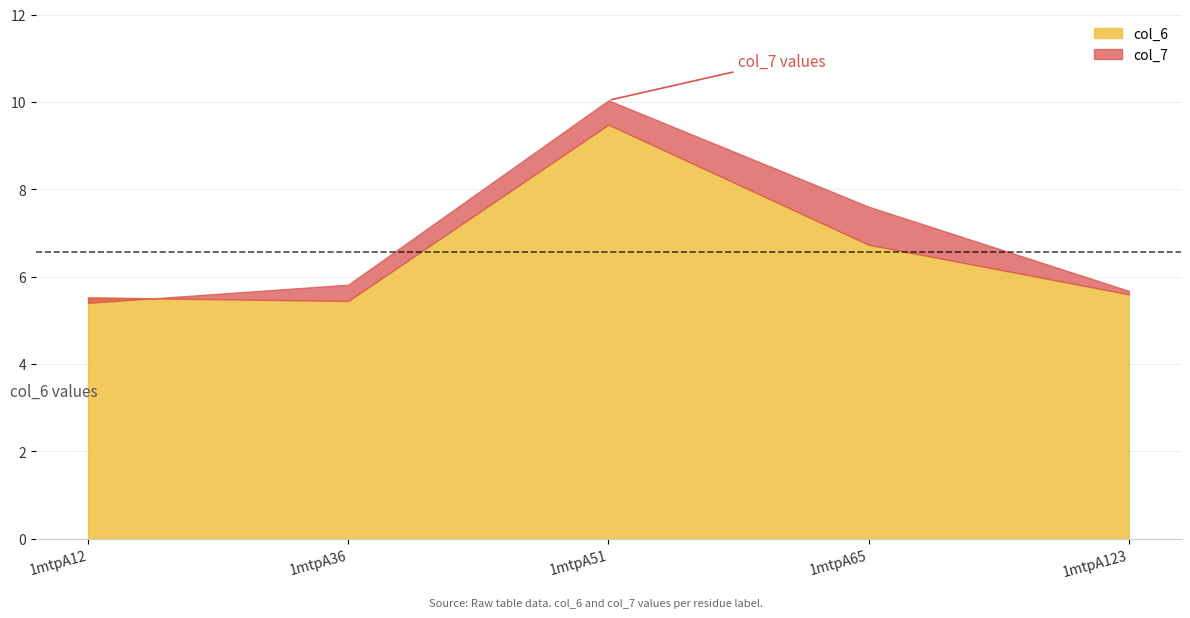

What is the spread (max minus min) of values at 1mtpA36?

0.4